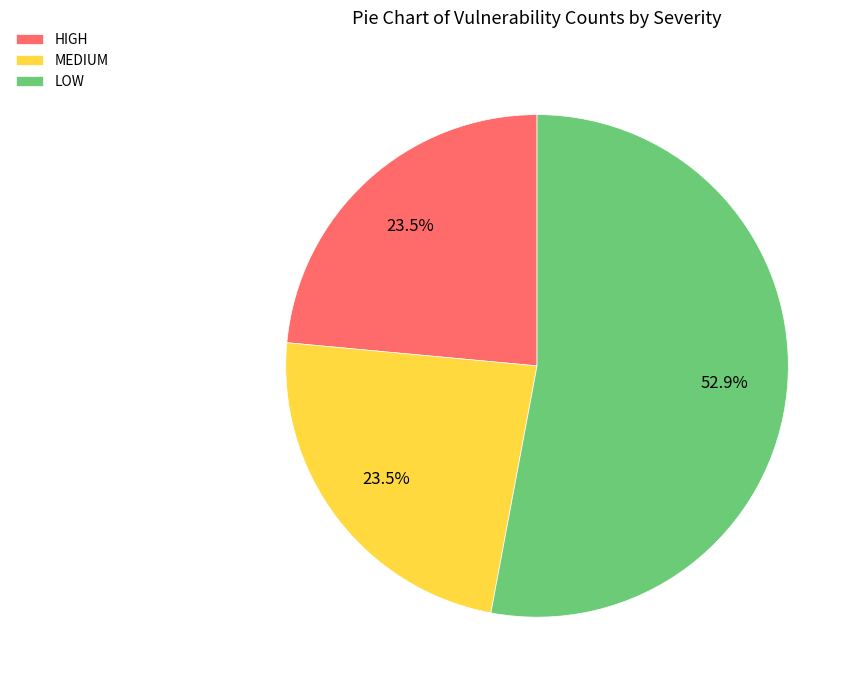

Which slice is the largest?

LOW